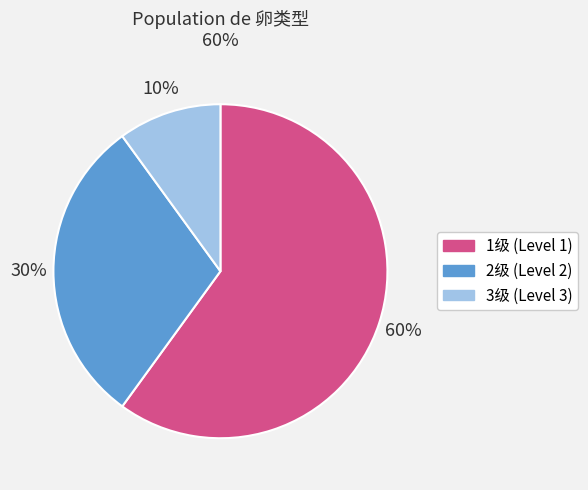

How many slices are in this pie chart?

3